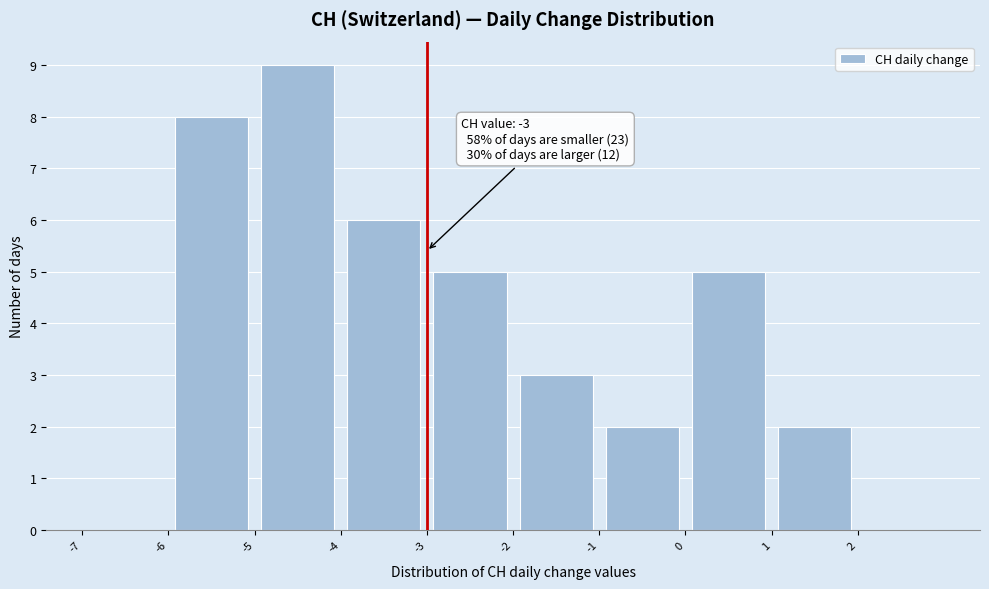

Over which range of the x-axis is the bar tallest?

-5 to -4